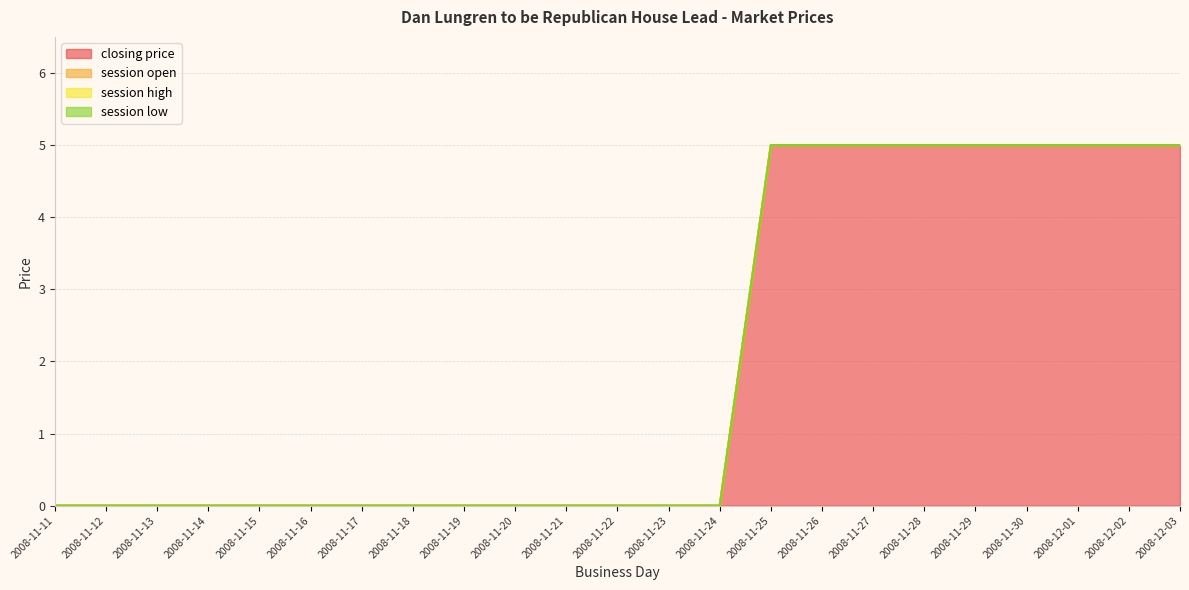

True or false: session open and session low intersect in this chart.

False